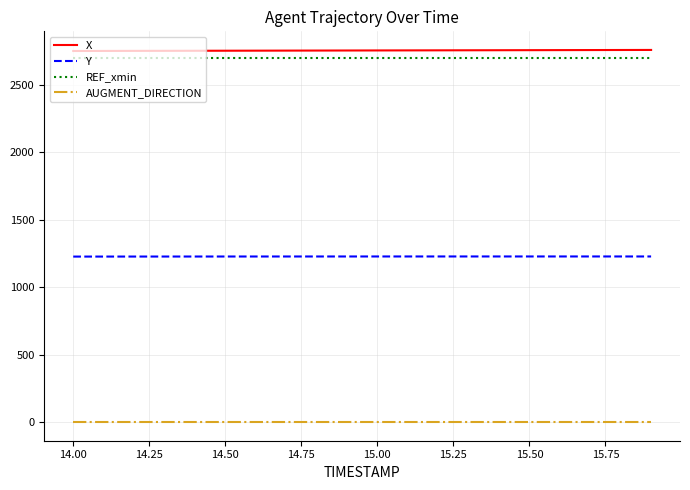

What is the lowest value of the X series?

2749.6